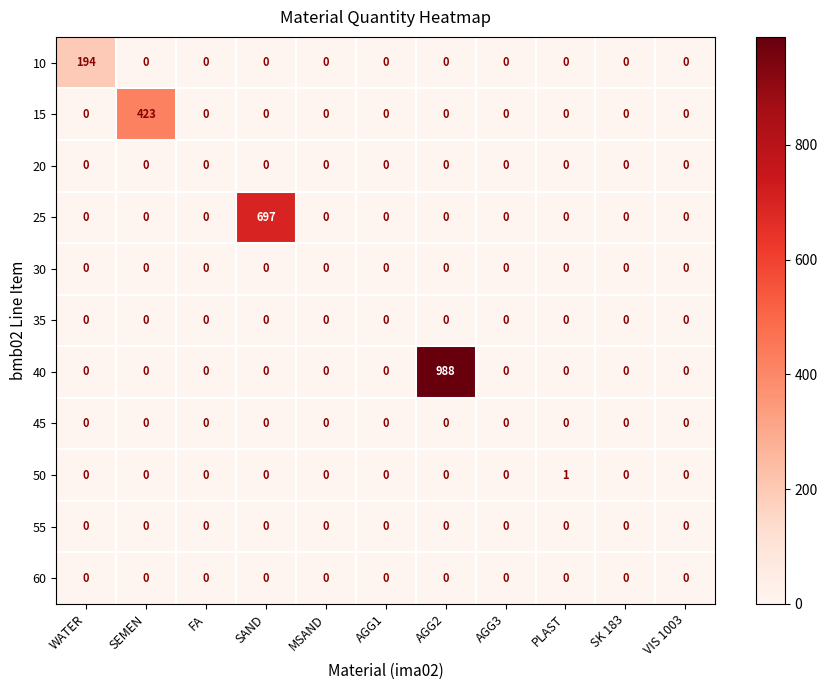

What is the sum of all 10 values?

194